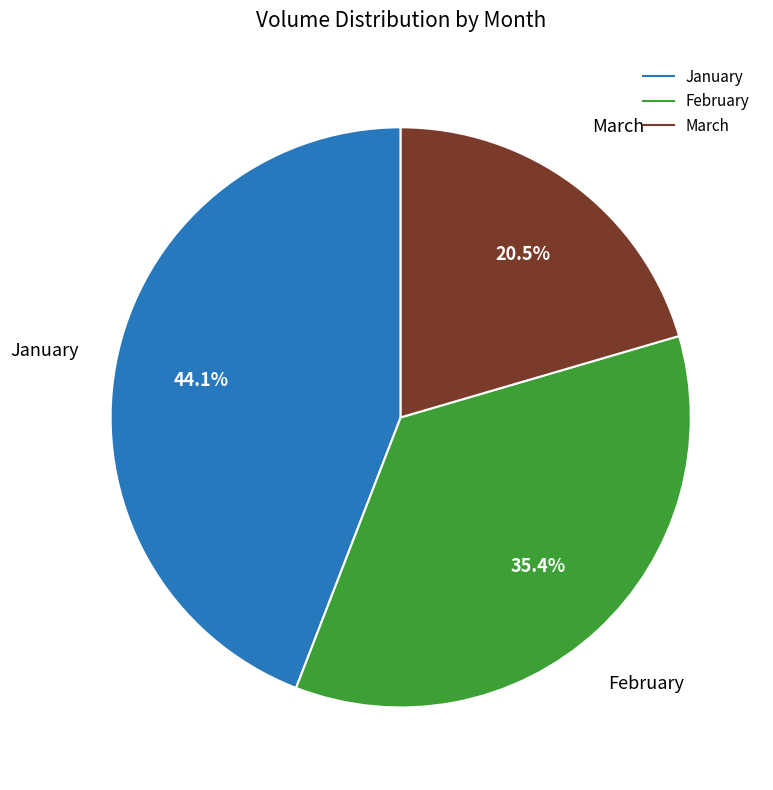

Does any single category account for the majority?

No